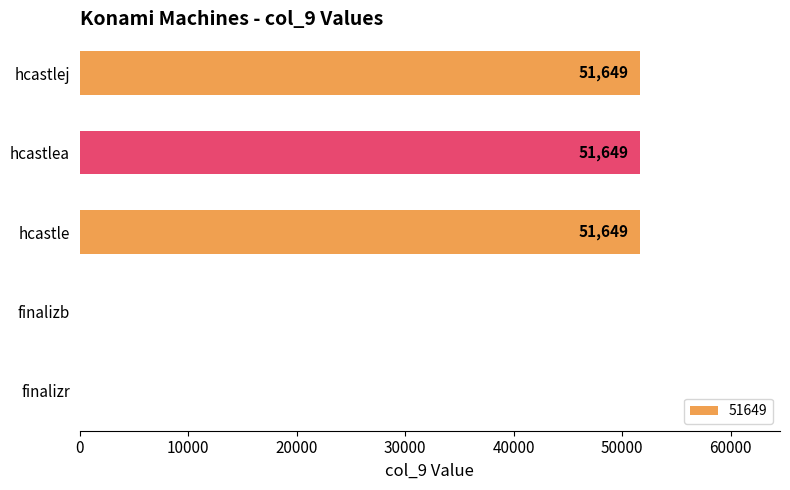

Count the values in the range 0 to 51649.

5